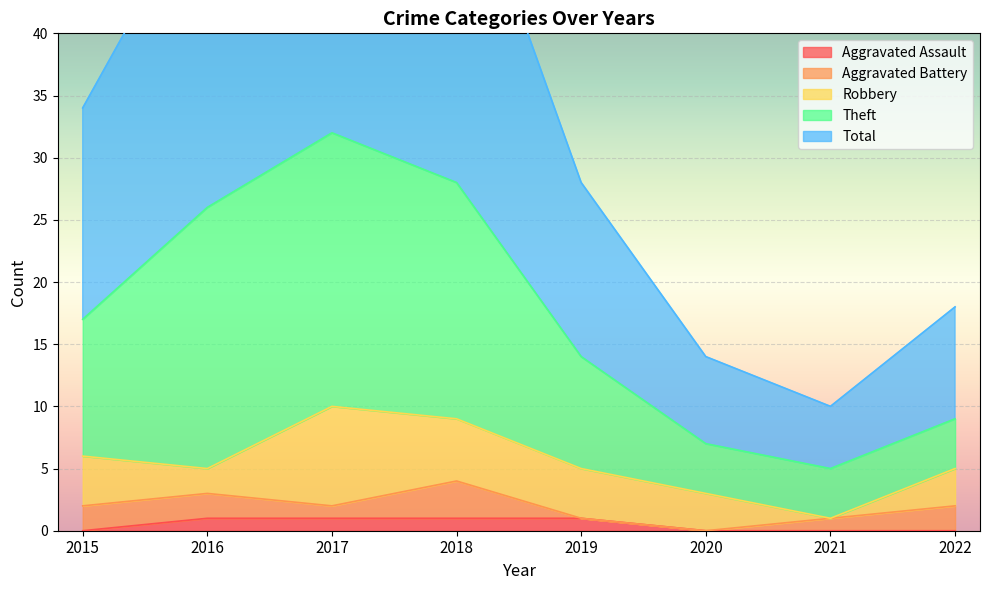

Which series has the largest range (max minus min)?

Total